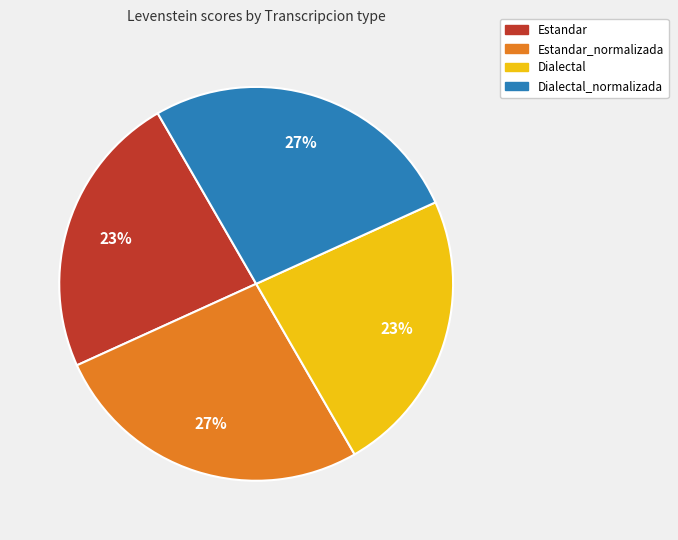

Count the number of slices in the pie.

4